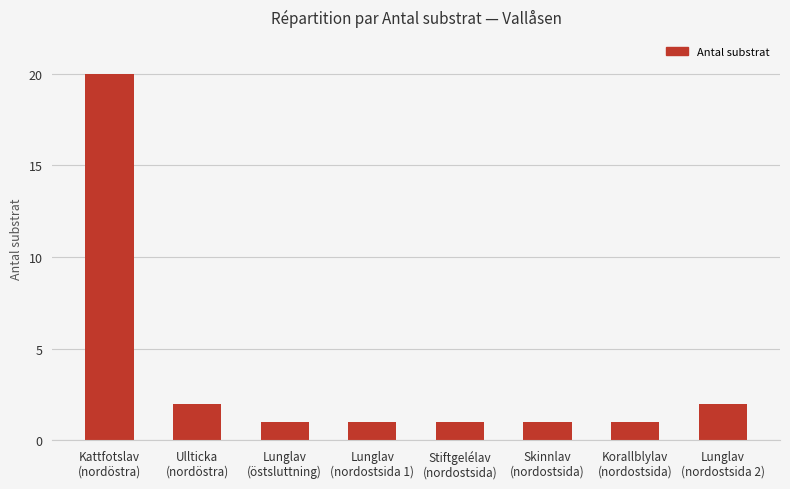

What is the average value?

4